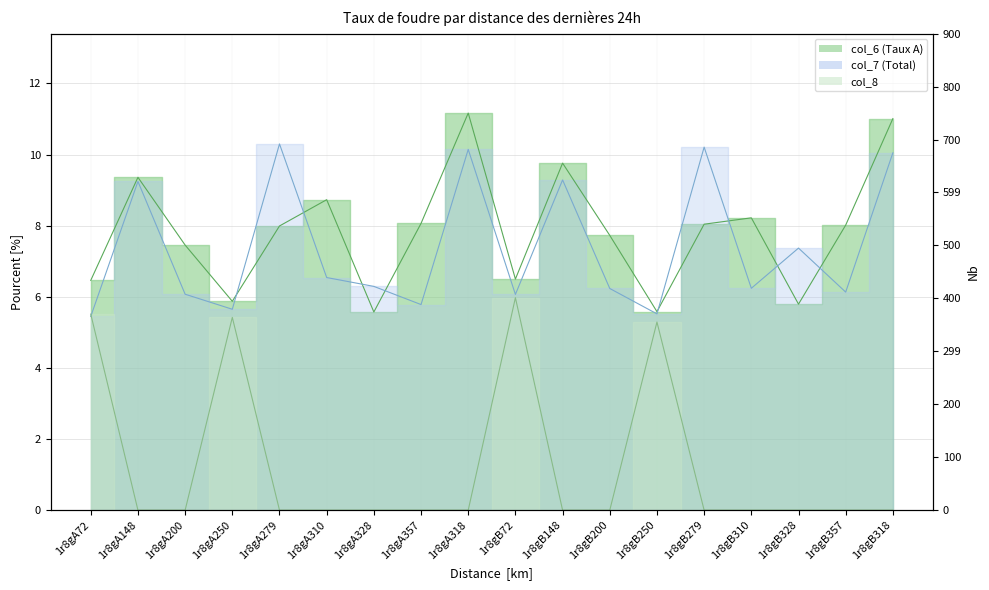

Is the value of col_7 at 1r8gB148 greater than the value of col_6 at 1r8gA148?

No